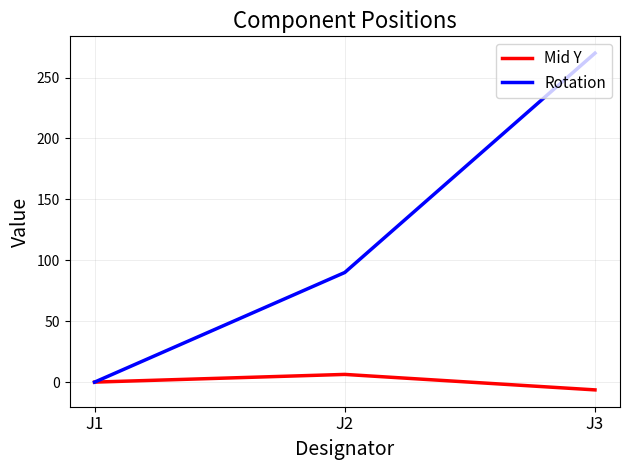

Is the value of Rotation at J2 greater than the value of Mid Y at J3?

Yes